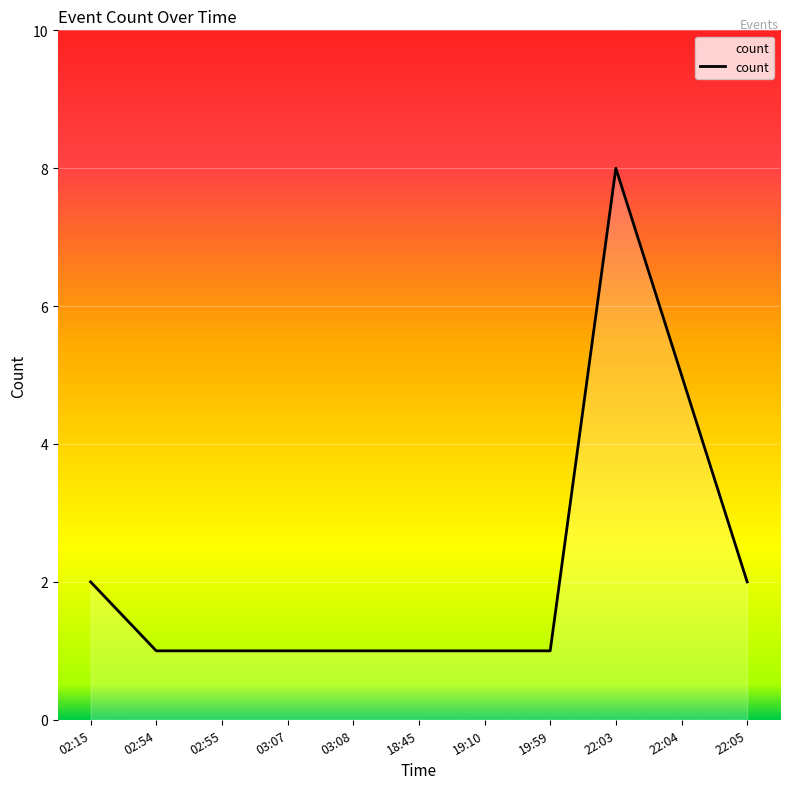

Which label corresponds to the largest value in the chart?

22:03